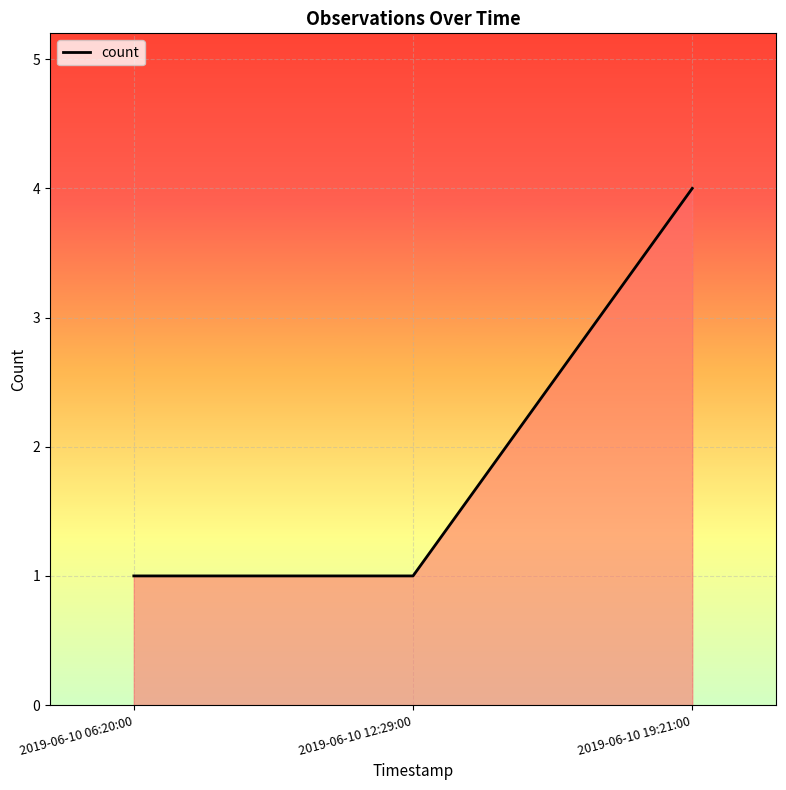

How many lines are shown in the chart?

1